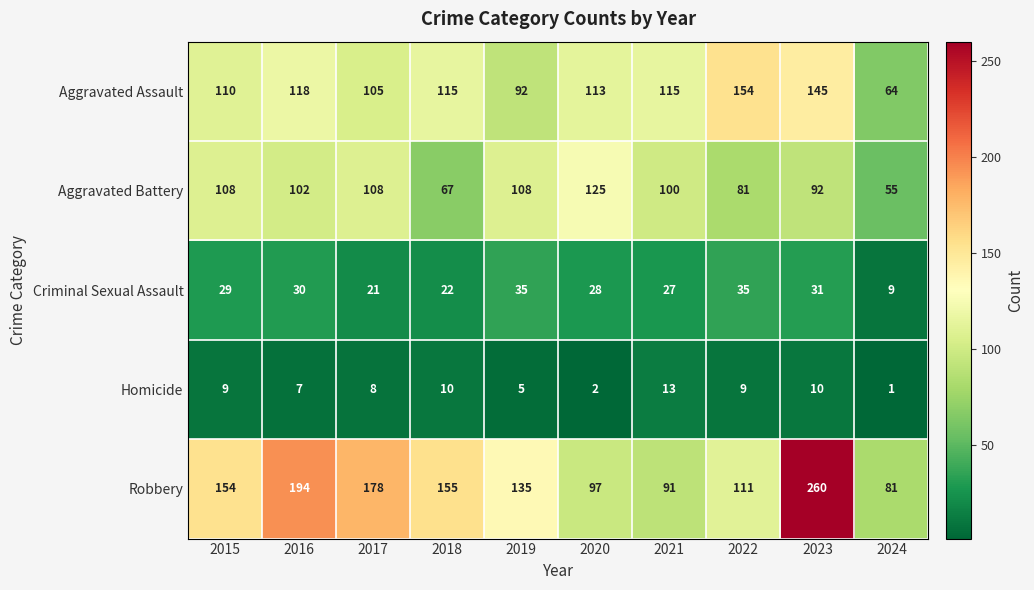

What is the minimum value shown in the chart?

1